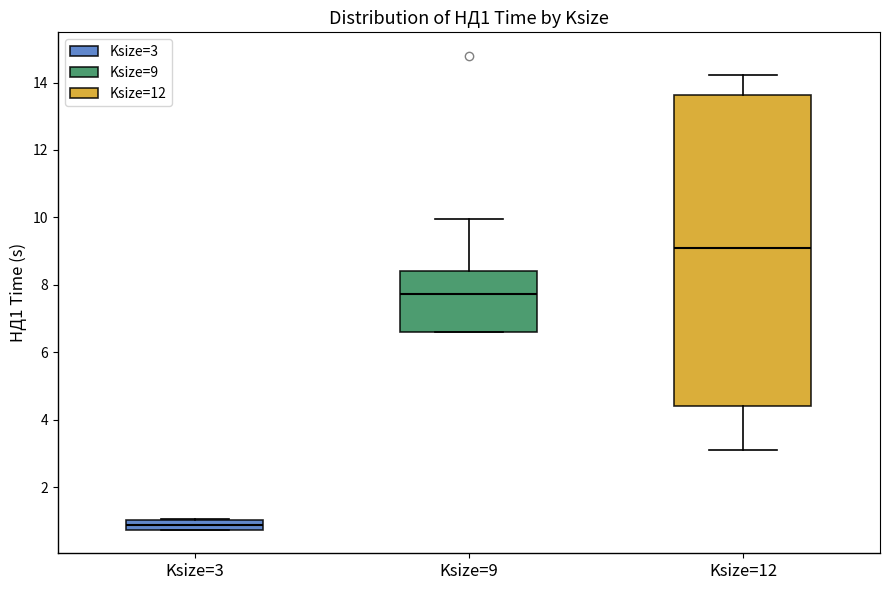

Comparing the boxes themselves (not the whiskers), which one is the tallest?

Ksize=12